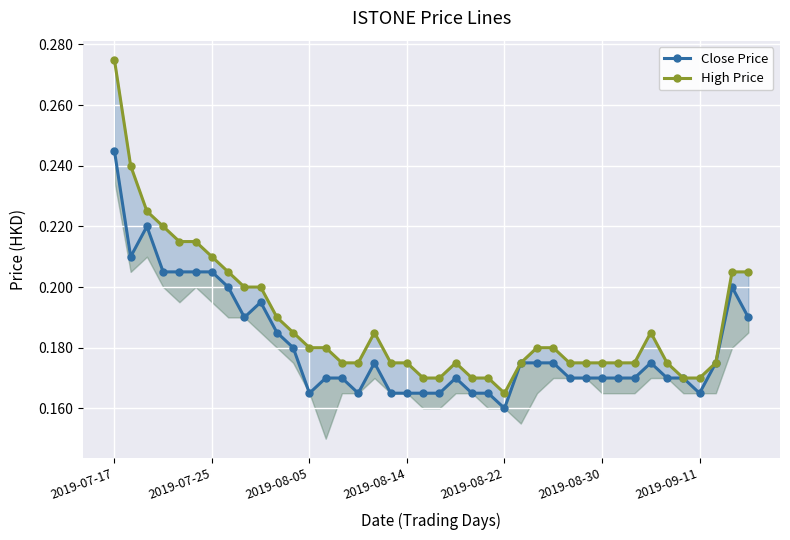

Is this an area chart (filled region under the line)?

No